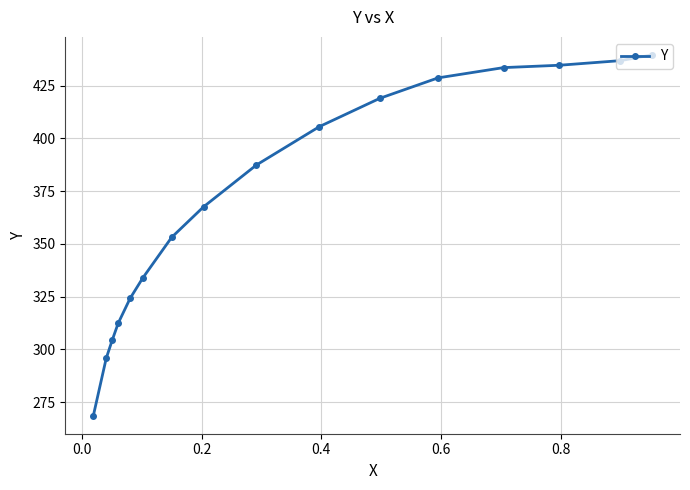

Count the number of values greater than 387.

8